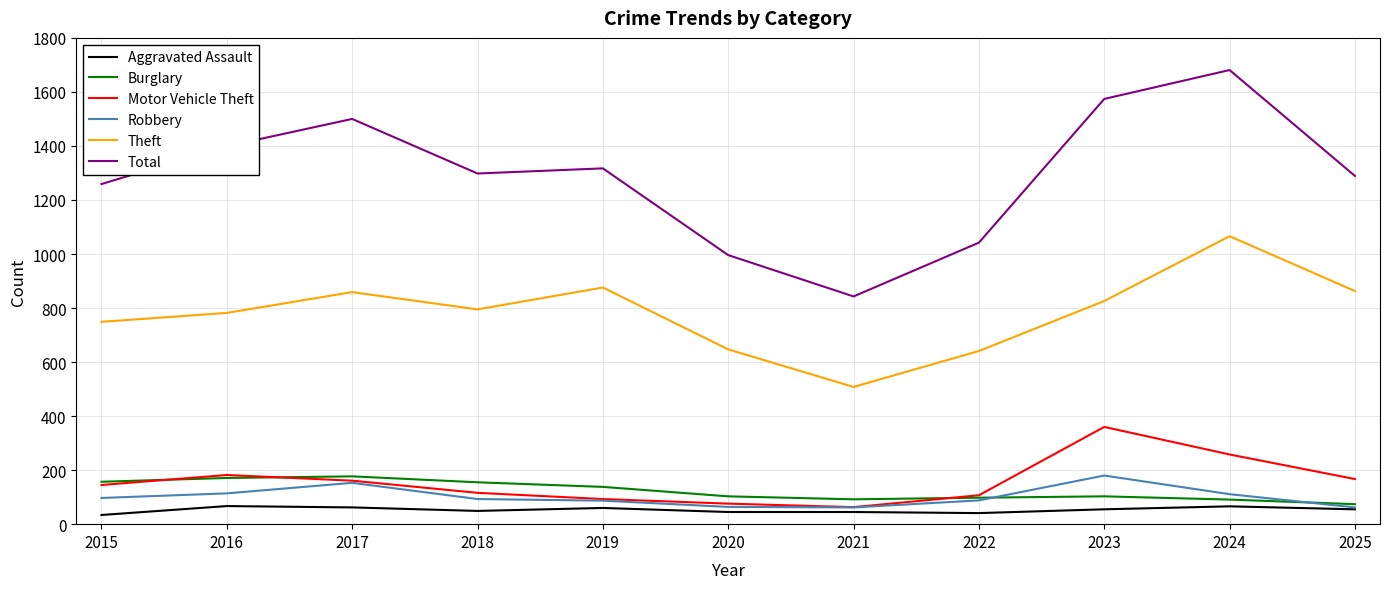

True or false: Robbery has a value of 111 at 2024.

True